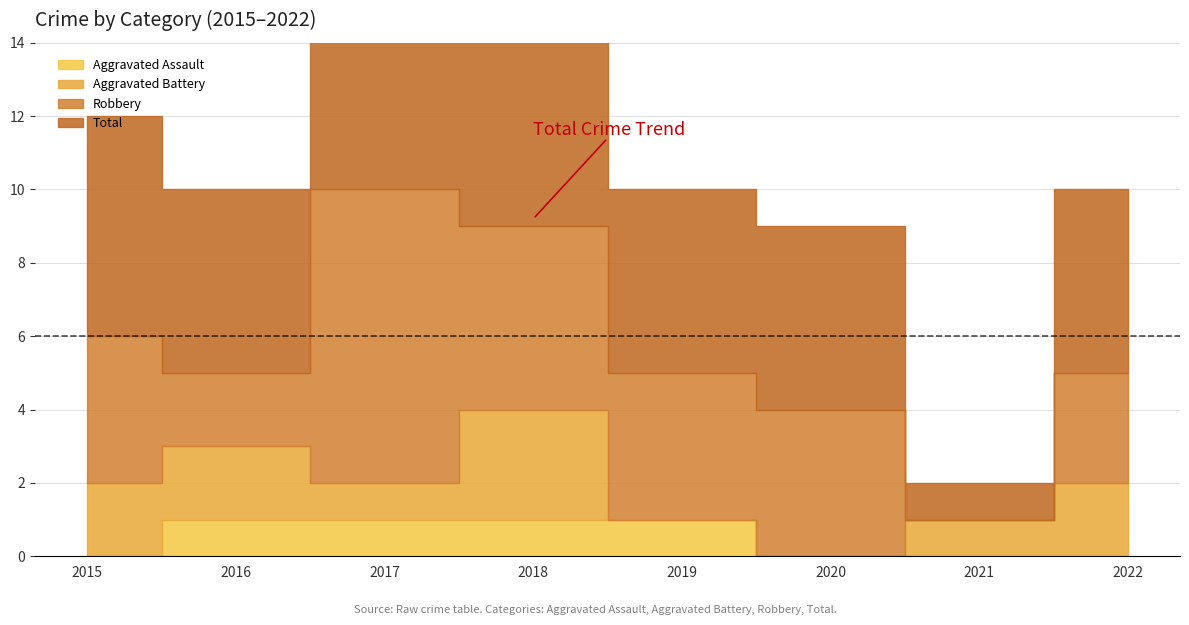

Which series has the largest total across all categories?

Total